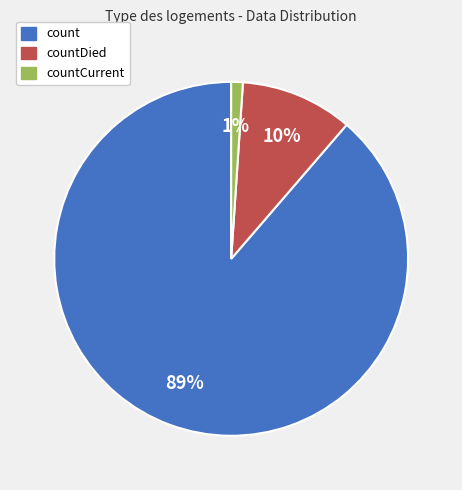

True or false: count accounts for 89% of the total.

True